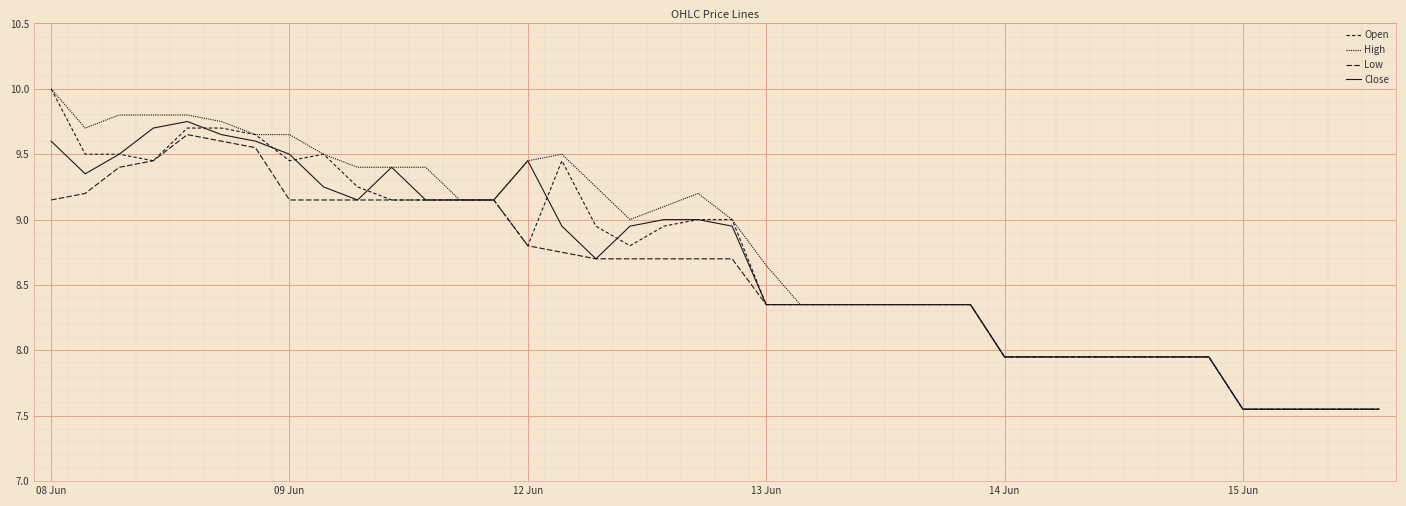

How many lines are shown in the chart?

4